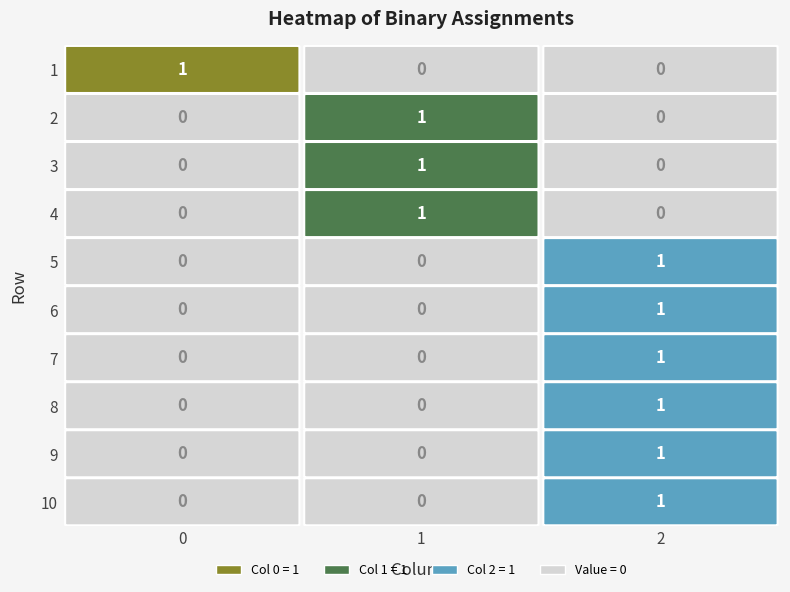

The value of 8 at 2 is 1. True or false?

True